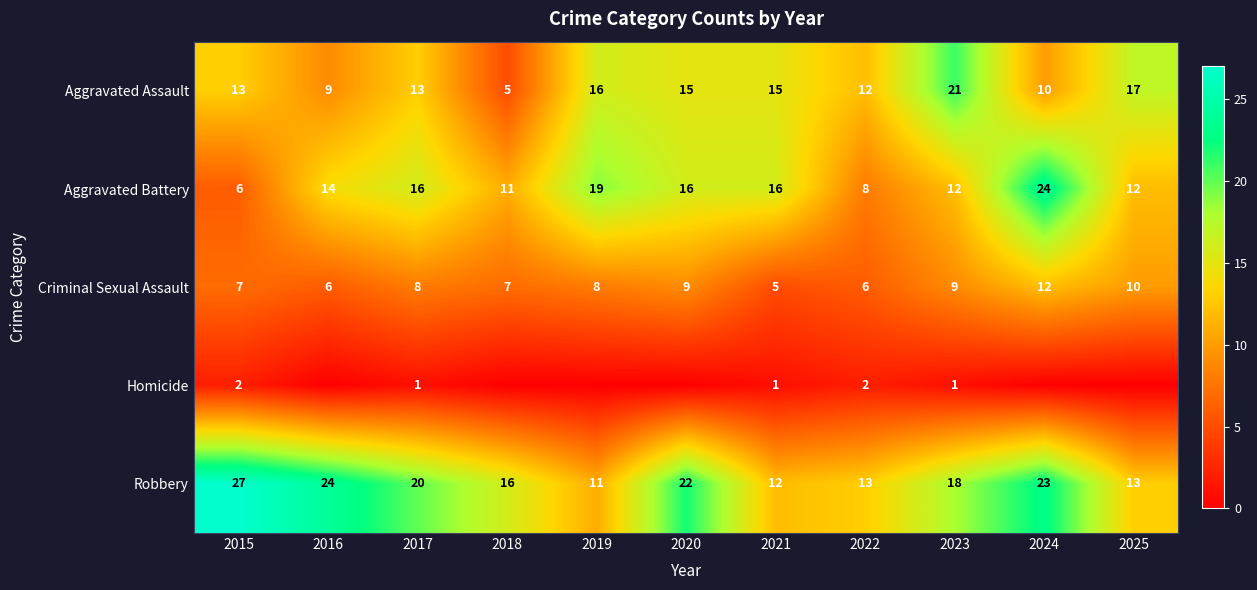

Which category has the lowest value across all series?

2016